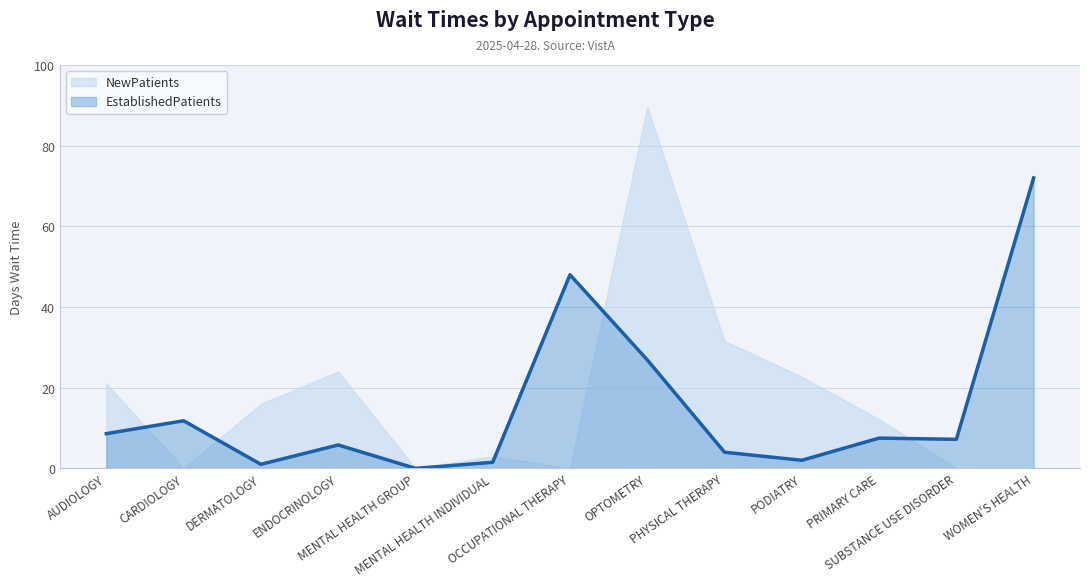

What is the approximate value at AUDIOLOGY?

8.6